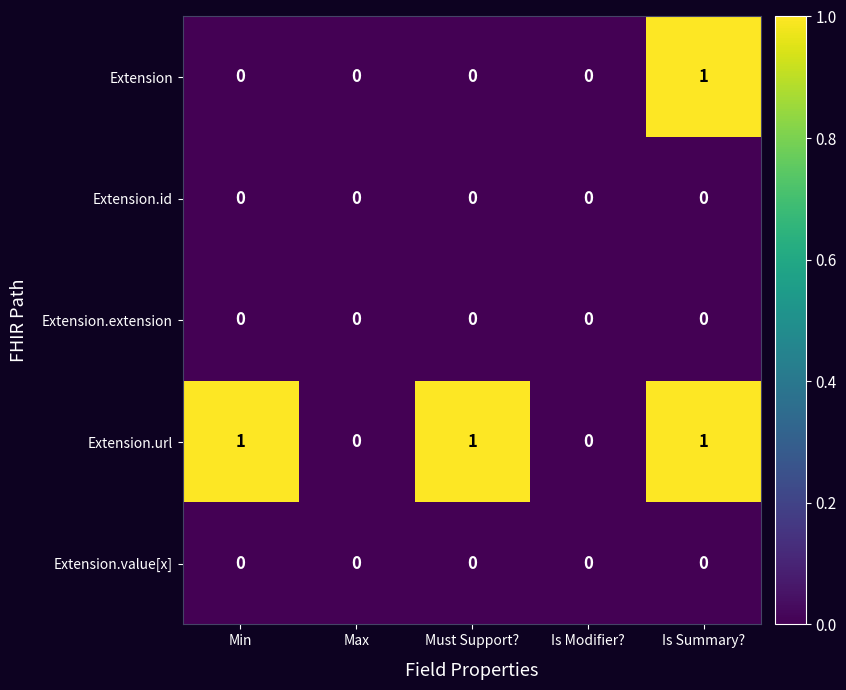

Count the number of categories in the chart.

5